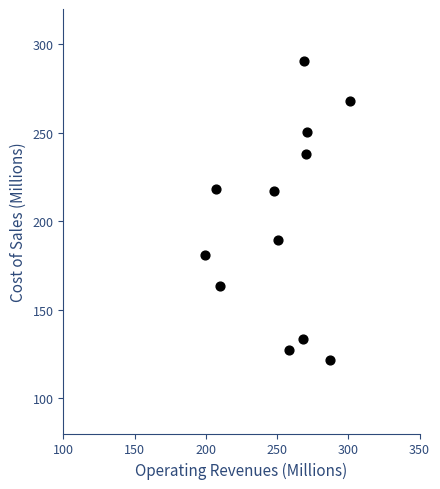

What is the average Y value?

199.9